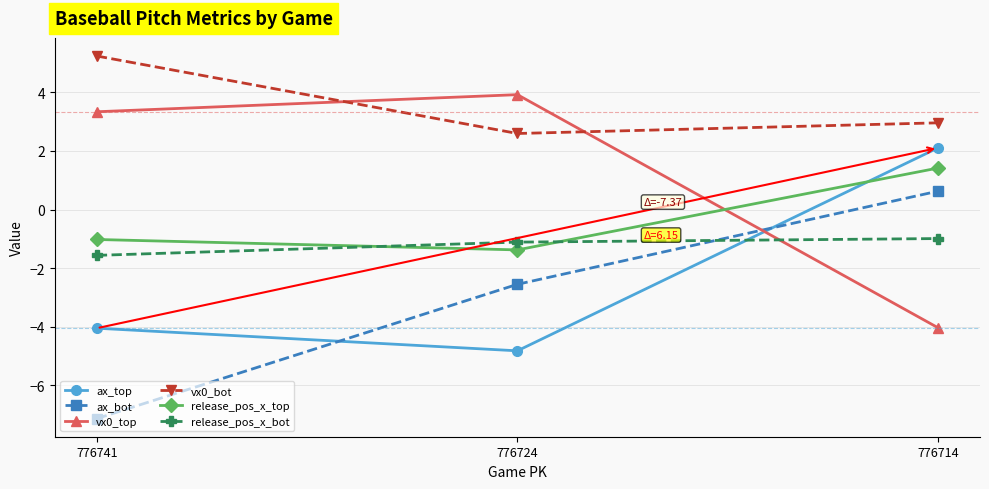

Does the chart have visible grid lines?

Yes